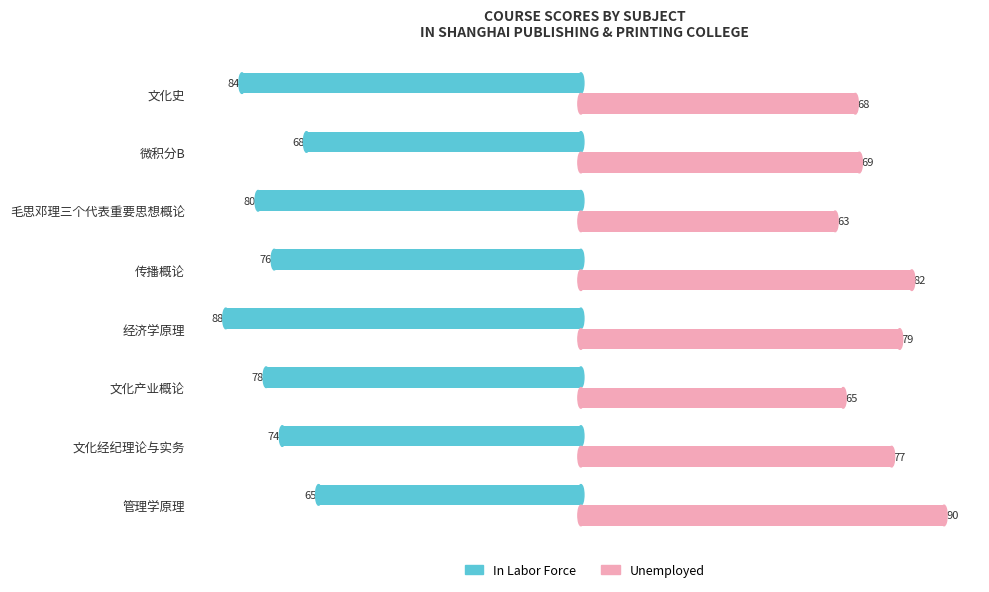

Count the number of categories in the chart.

8